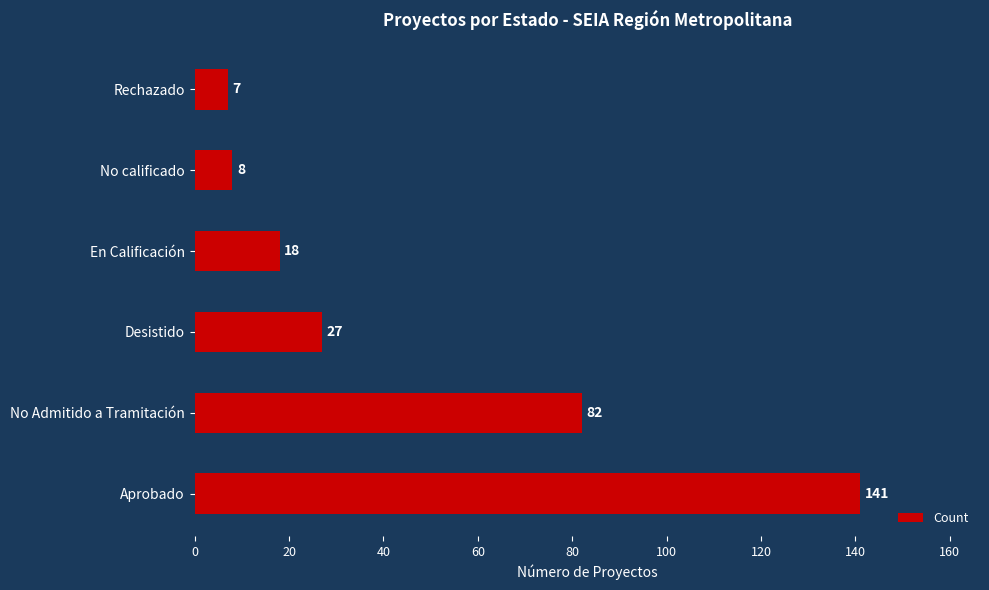

Reading bottom to top, what are all the values shown in this chart?

141	82	27	18	8	7